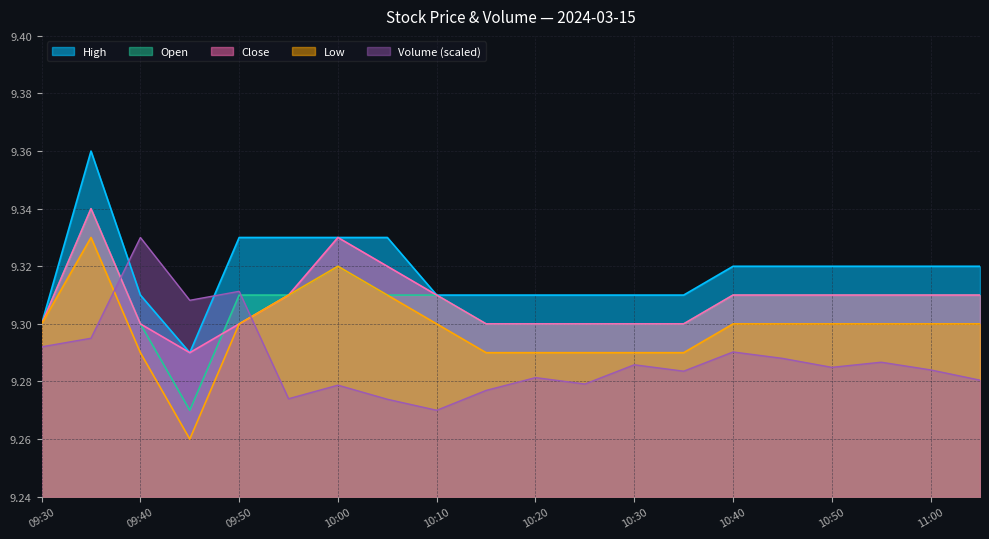

Is it true that low equals 5.7 at 09:35?

False